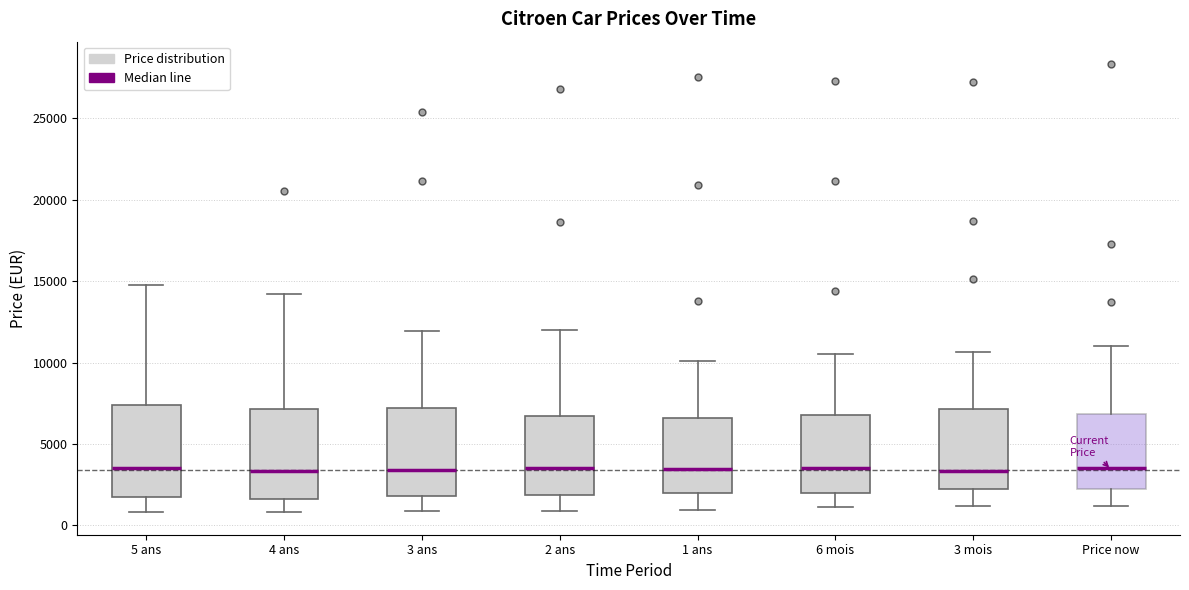

Reading left to right, transcribe this box plot: for each box, give where its median line is, the range the box spans, and where its two whiskers end, as read against the y-axis. The values are not printed on the chart, so give them approximately, as read against the axis.

5 ans: median 3500, box 1500 to 7500, whiskers 1000 to 15000
4 ans: median 3500, box 1500 to 7000, whiskers 1000 to 14000
3 ans: median 3500, box 2000 to 7000, whiskers 1000 to 12000
2 ans: median 3500, box 2000 to 6500, whiskers 1000 to 12000
1 ans: median 3500, box 2000 to 6500, whiskers 1000 to 10000
6 mois: median 3500, box 2000 to 7000, whiskers 1000 to 10500
3 mois: median 3500, box 2000 to 7000, whiskers 1000 to 10500
Price now: median 3500, box 2500 to 7000, whiskers 1000 to 11000